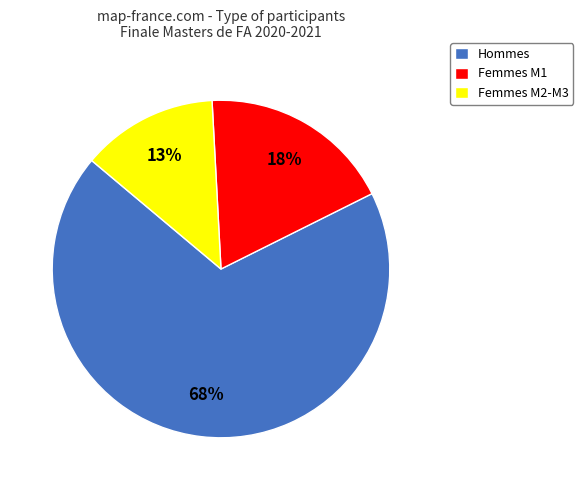

To the nearest percent, what percentage of the pie is Femmes M1?

18%